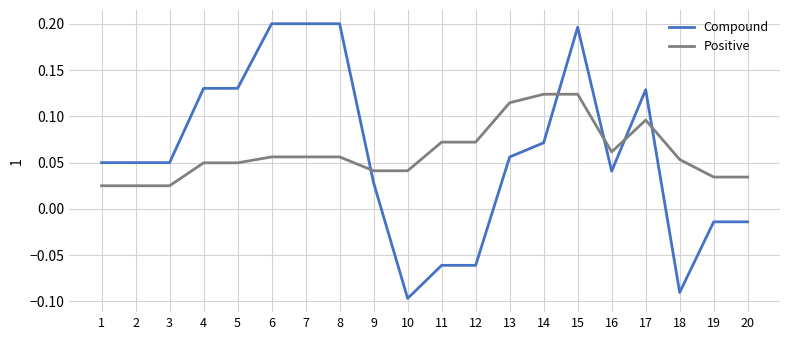

After their last crossing, which series has the higher values: Compound or Positive?

Positive